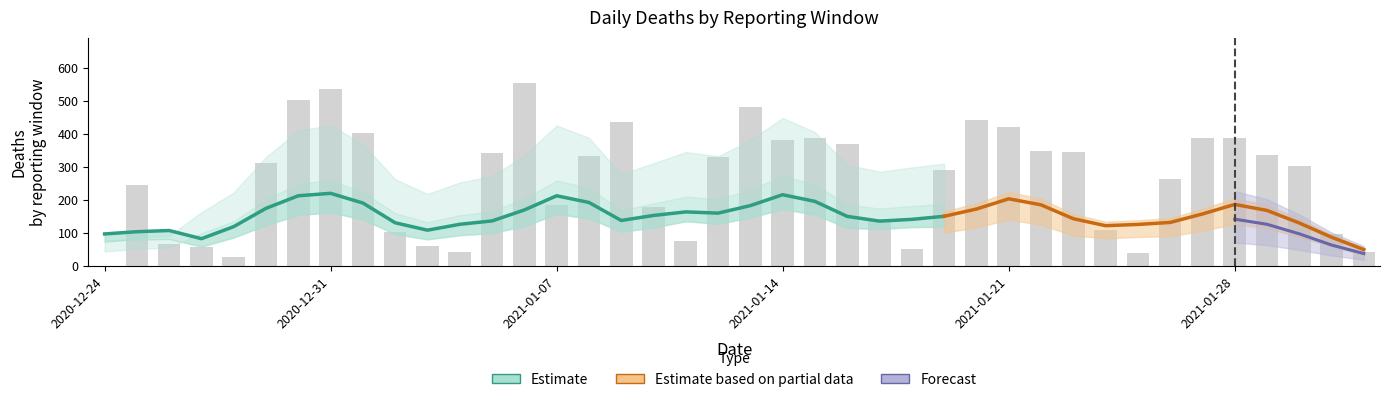

What is the label of the 37th bar from the left?

36